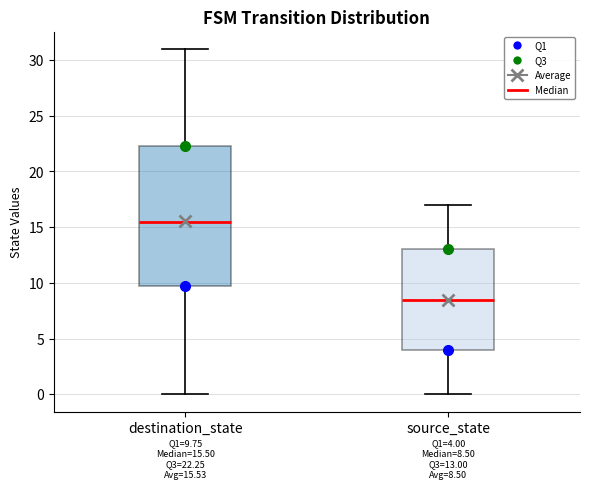

Which box is the tallest, from its lower edge to its upper edge?

destination_state